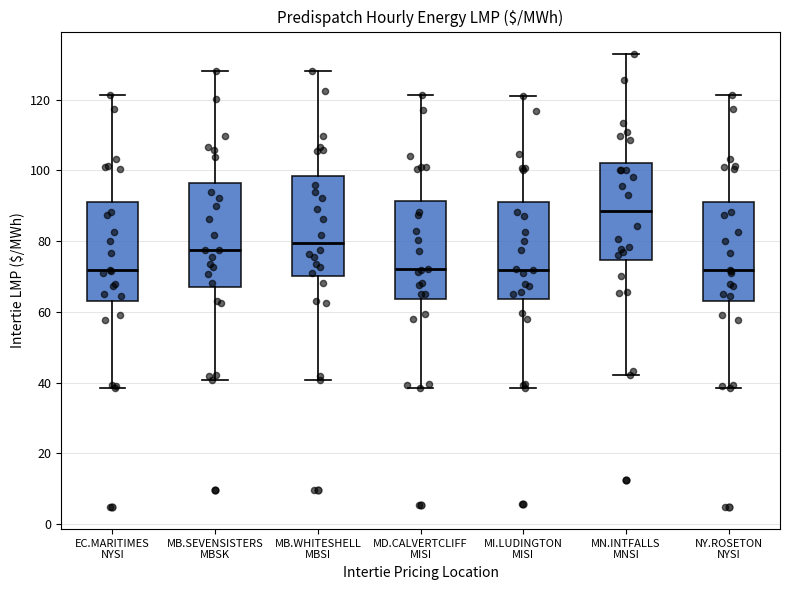

Where does the lower whisker of the box for MB.SEVENSISTERS MBSK end on the y-axis? The values are not printed on the chart, so give them approximately, as read against the axis.

40